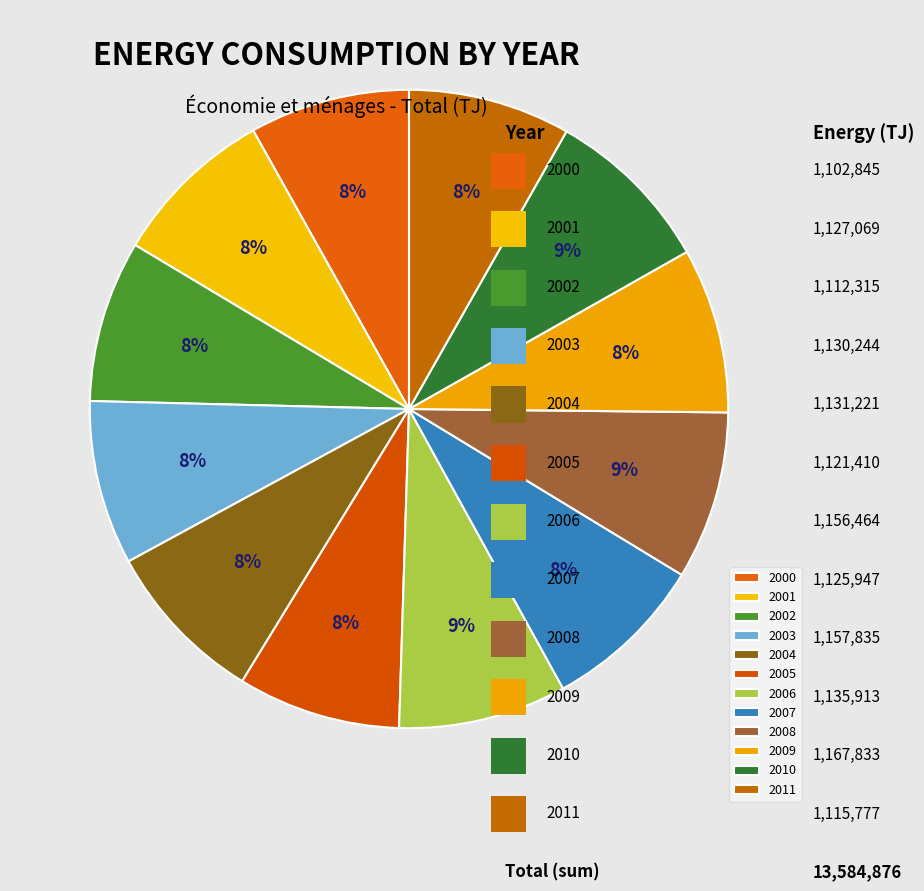

What is the change in value from 2000 to 2008?

+54990.2